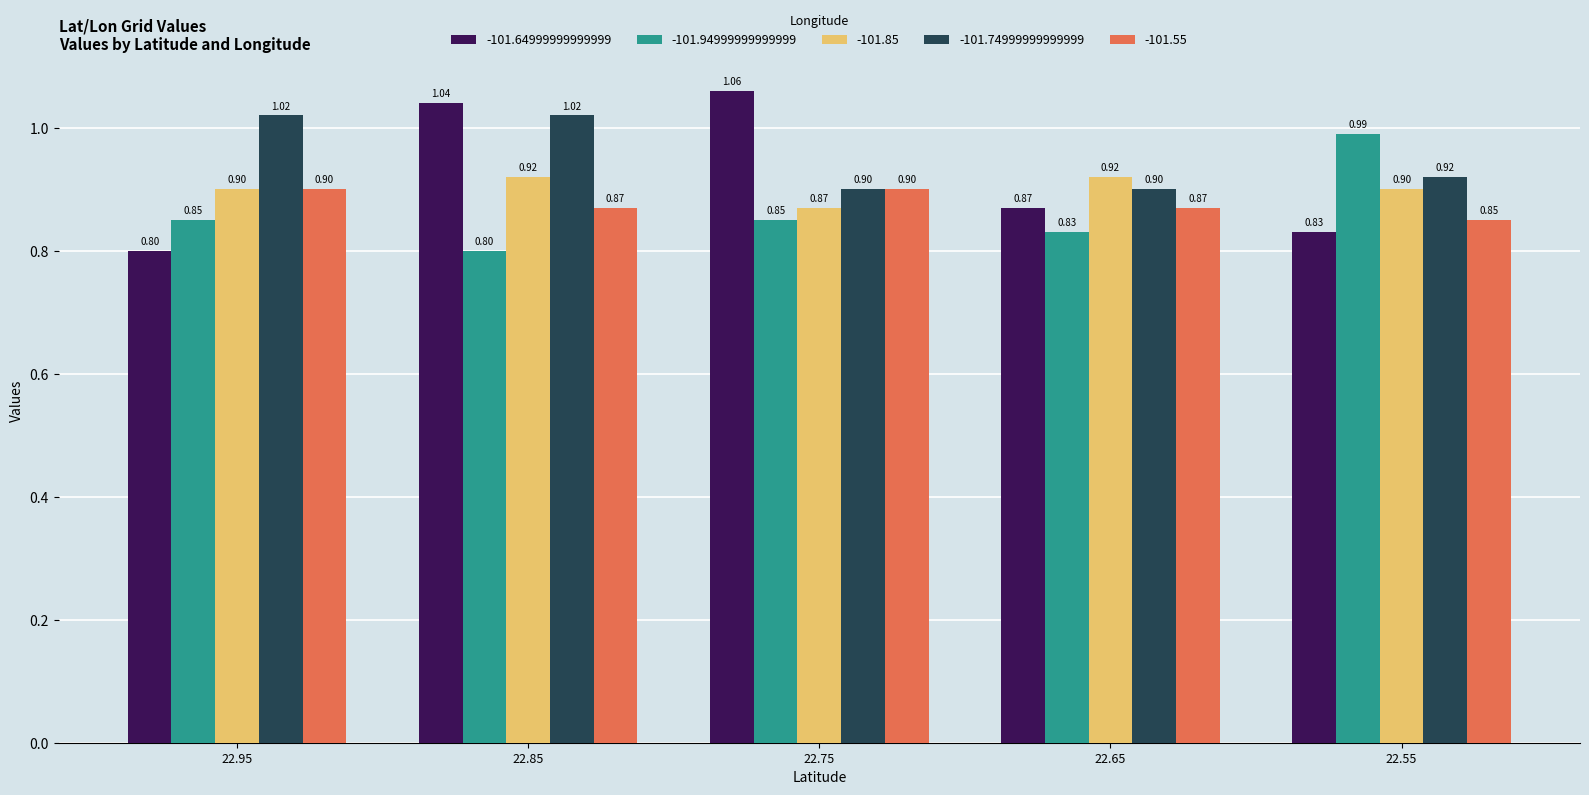

Which category has the lowest value in the -101.55 series?

22.55